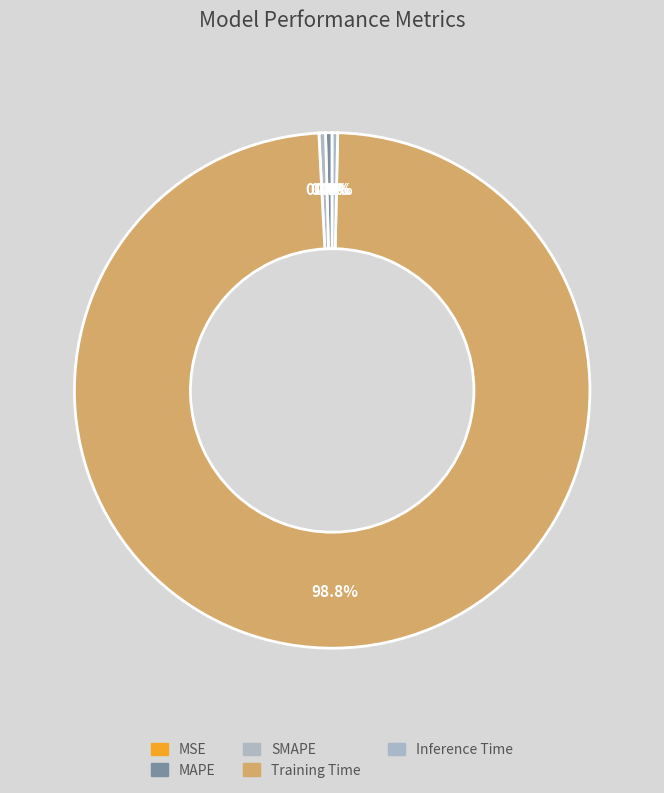

To the nearest percent, what is the combined percentage of MAPE and Training Time?

99%